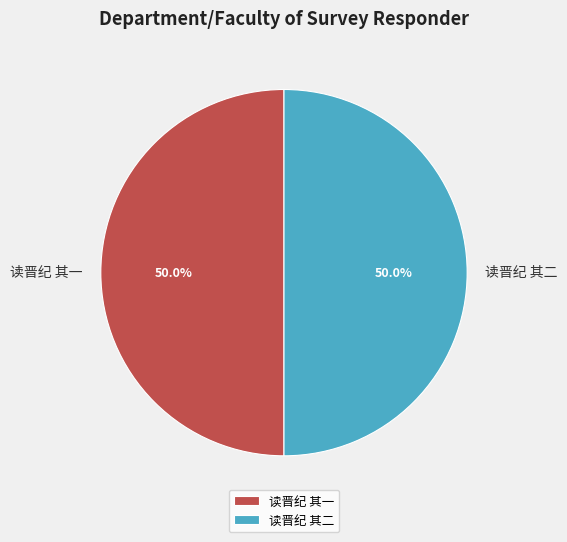

How many slices are in this pie chart?

2